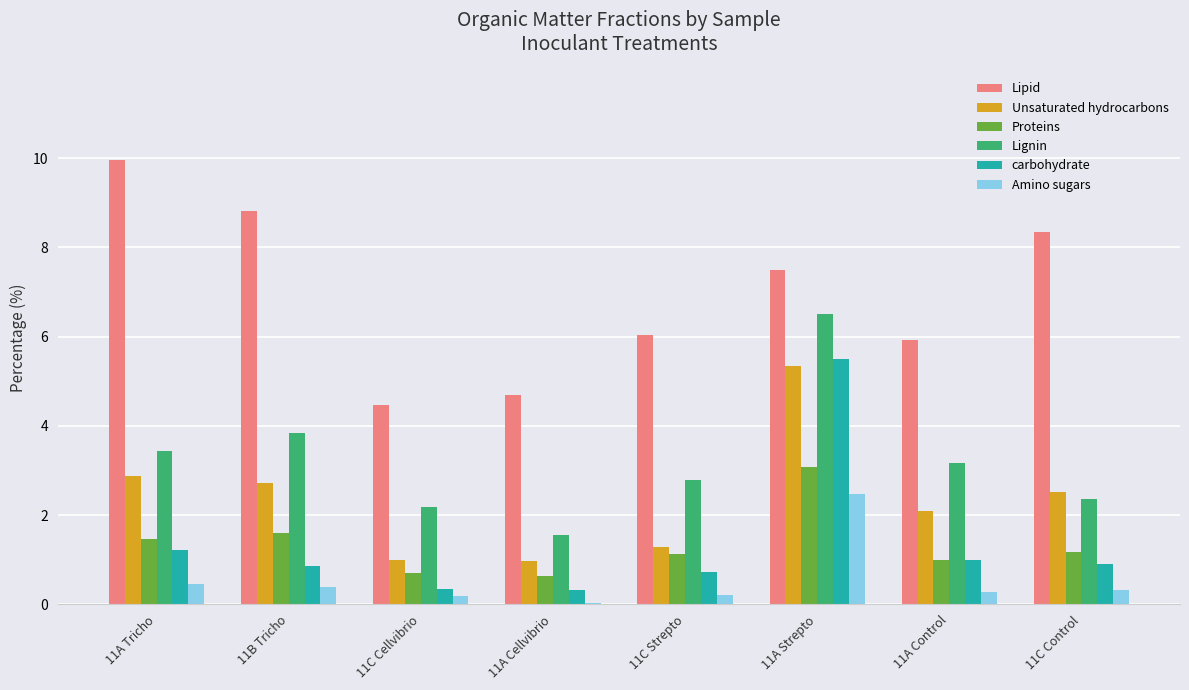

Read the carbohydrate value at 11C Control.

0.9